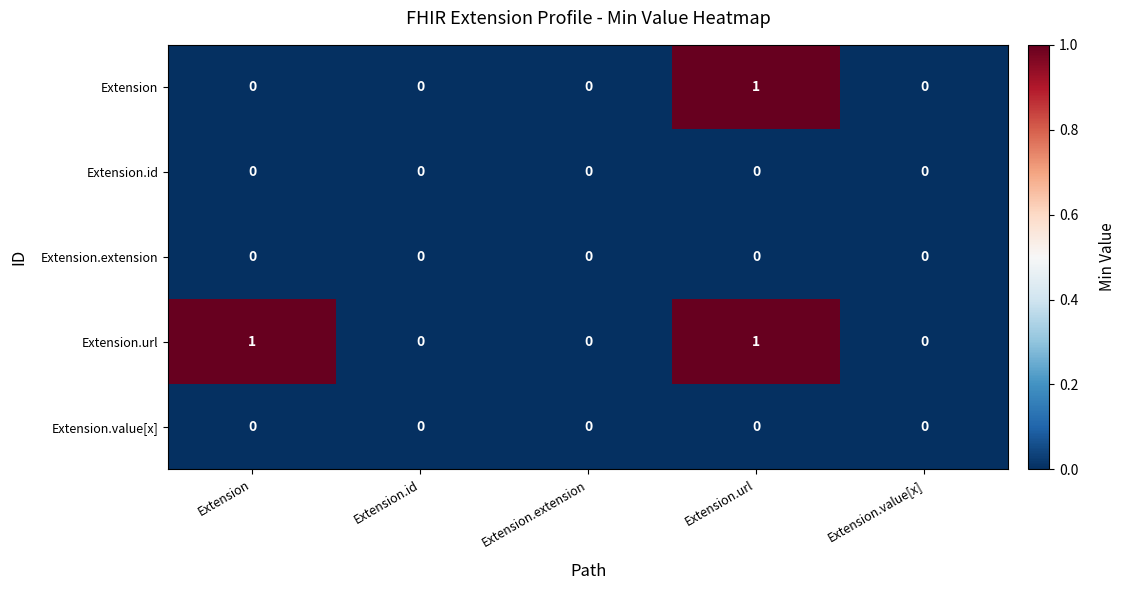

True or false: Extension.extension has a value of 0 at Extension.

True